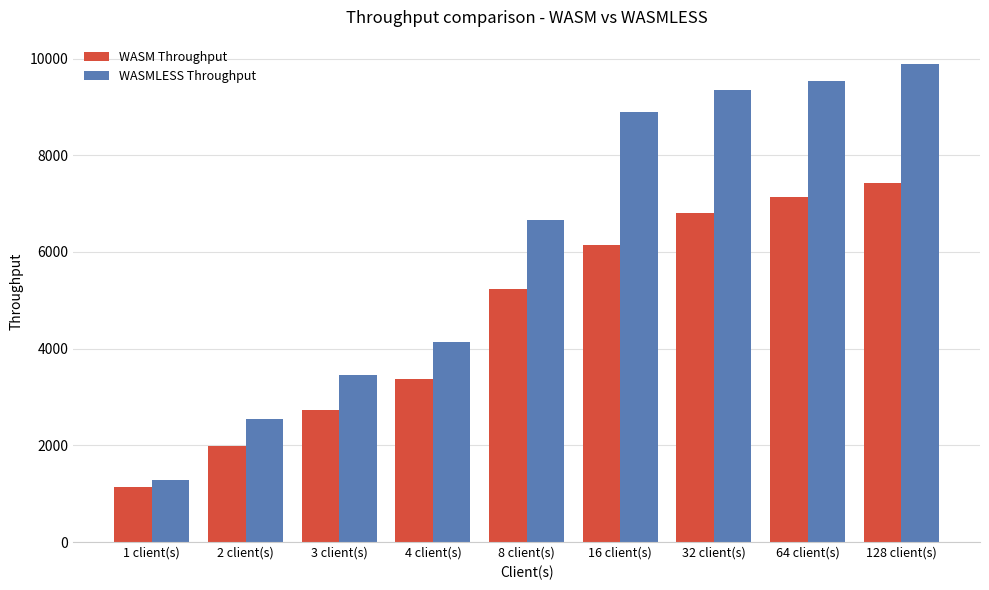

At how many categories does at least one series exceed 6540?

5